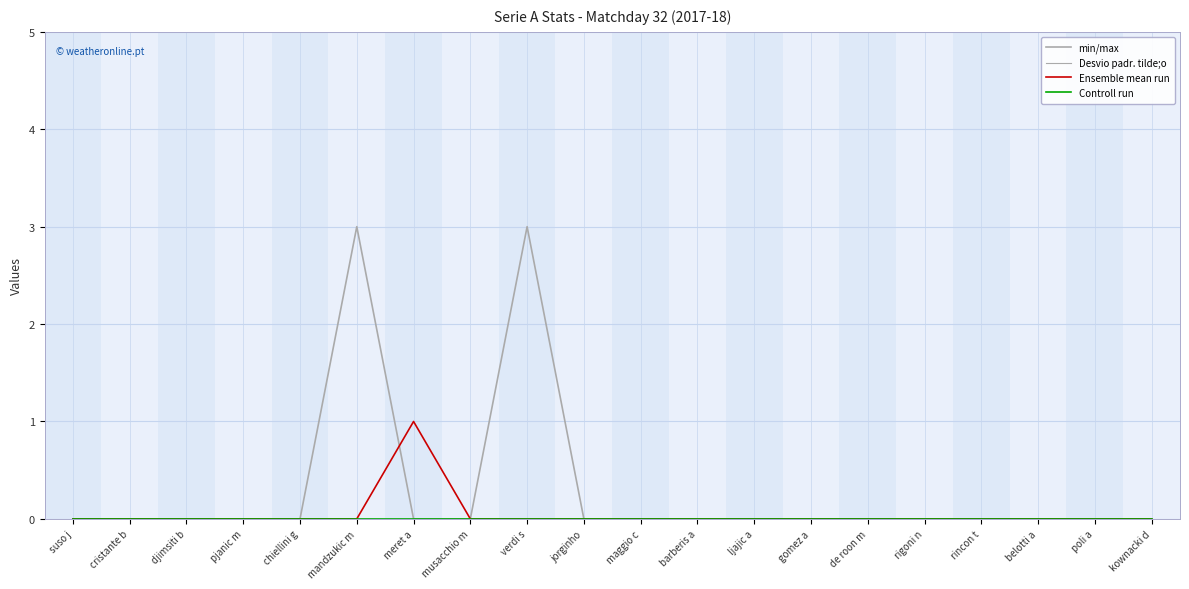

Which series has the largest total across all categories?

min/max